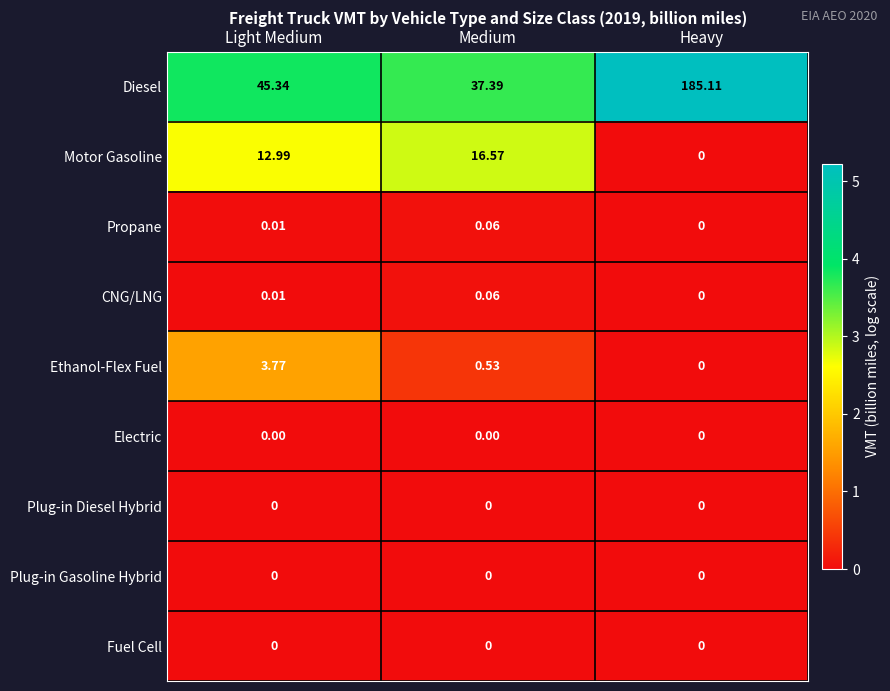

Where does the Diesel series first go above 45?

Light Medium